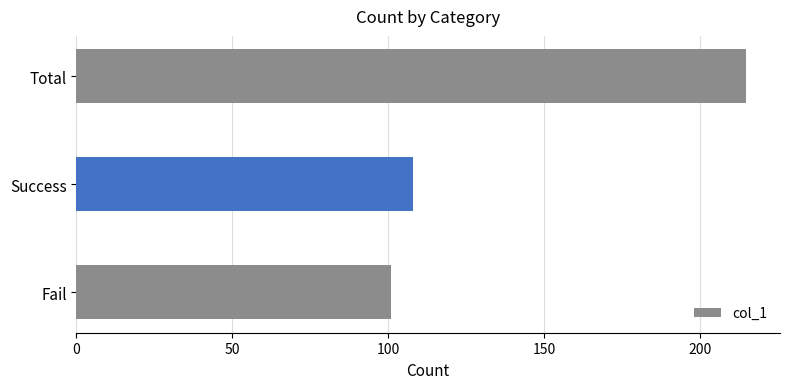

What is the average value?

141